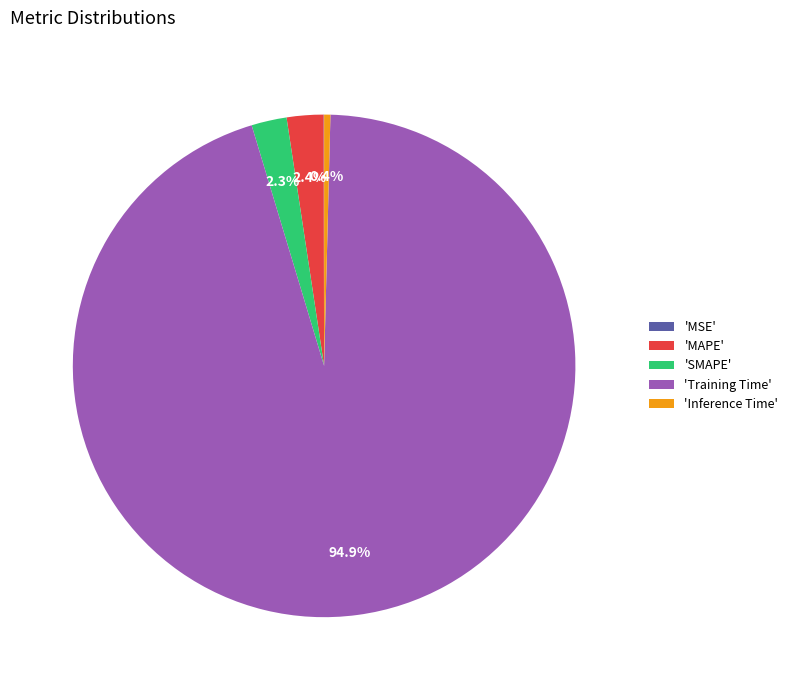

Between 'Inference Time' and 'SMAPE', which is larger?

'SMAPE'